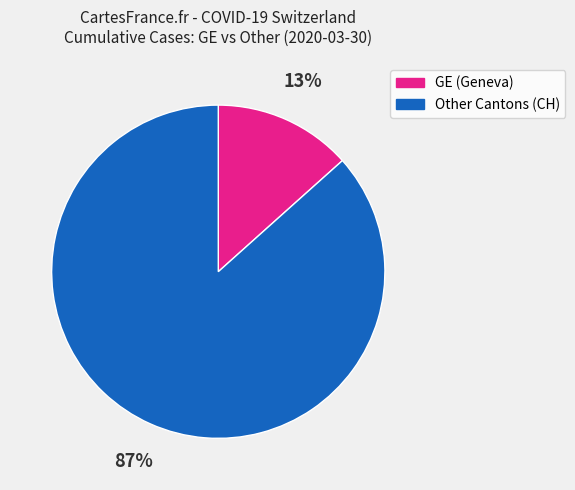

Which category has the smallest portion of the pie?

GE (Geneva)